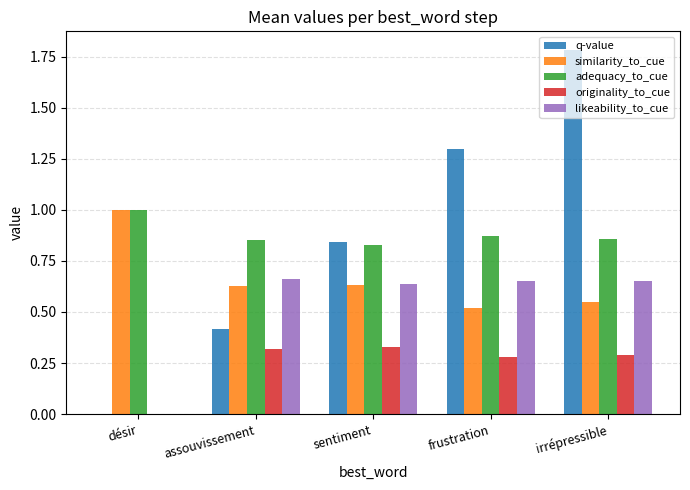

At which category does the chart reach its peak across all series?

irrépressible